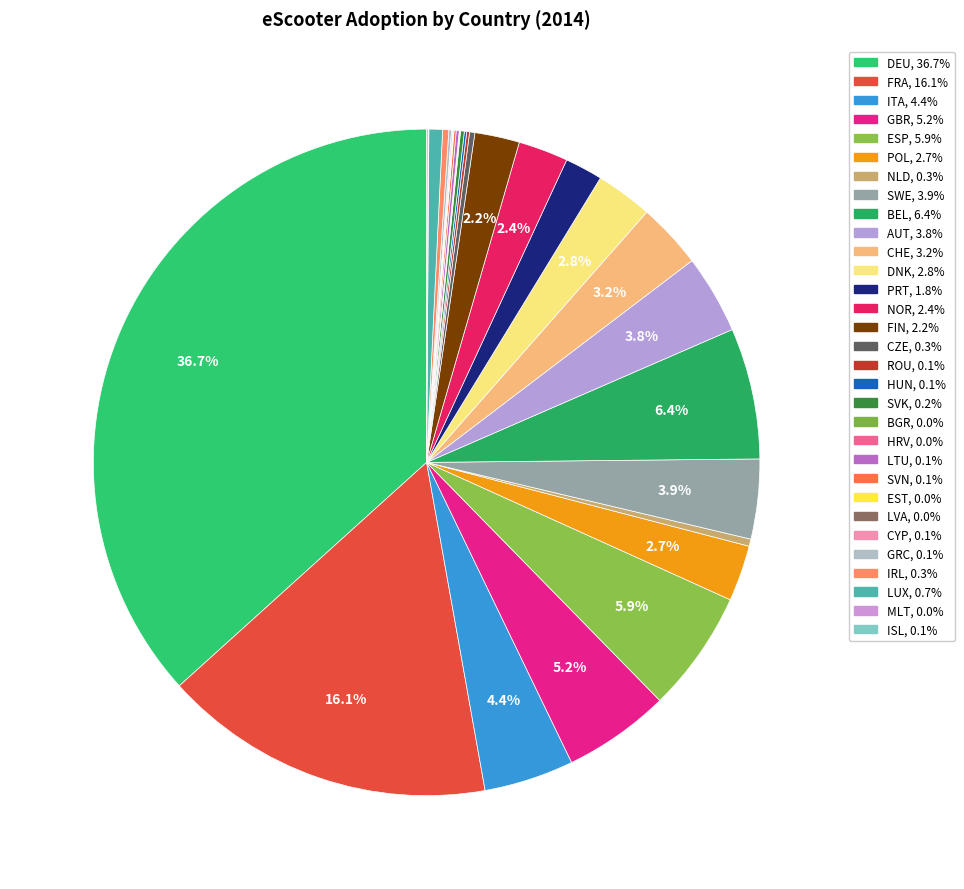

What percentage is the GBR slice, to the nearest percent?

5%